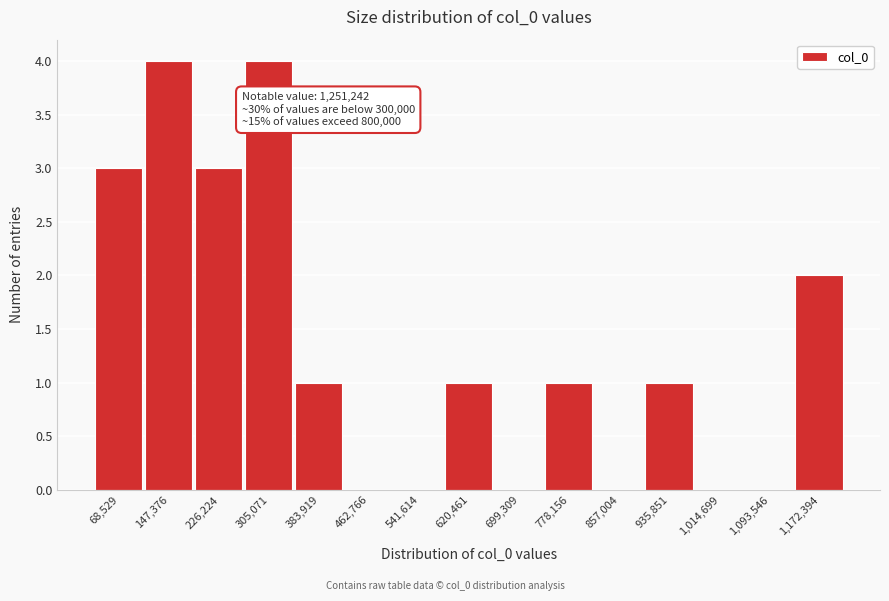

Reading right to left, transcribe all the data shown in this chart.

1,172,394=2	1,093,546=0	1,014,699=0	935,851=1	857,004=0	778,156=1	699,309=0	620,461=1	541,614=0	462,766=0	383,919=1	305,071=4	226,224=3	147,376=4	68,529=3